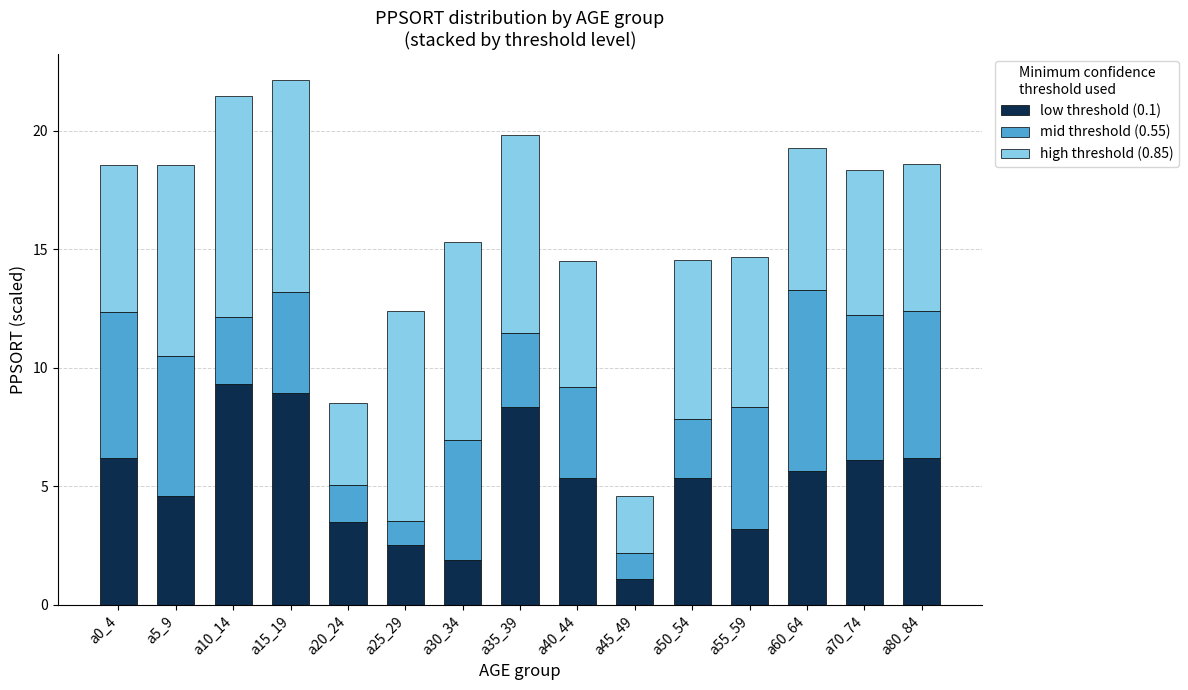

Are the bars grouped side by side (vs. stacked)?

No